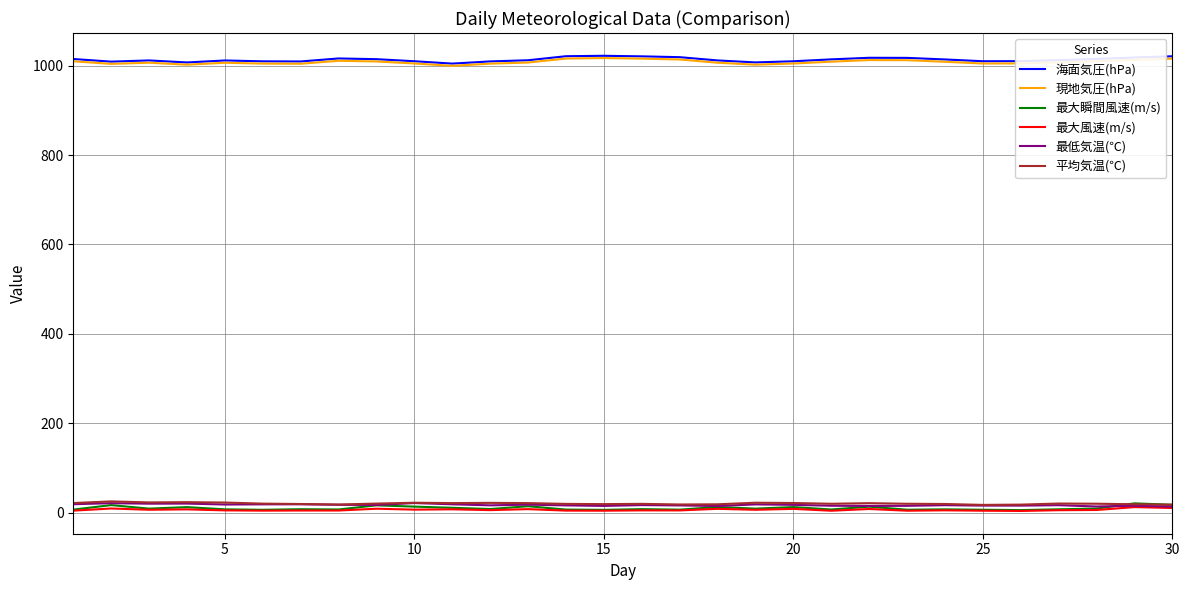

What is the highest value of the 現地気圧(hPa) series?

1017.0